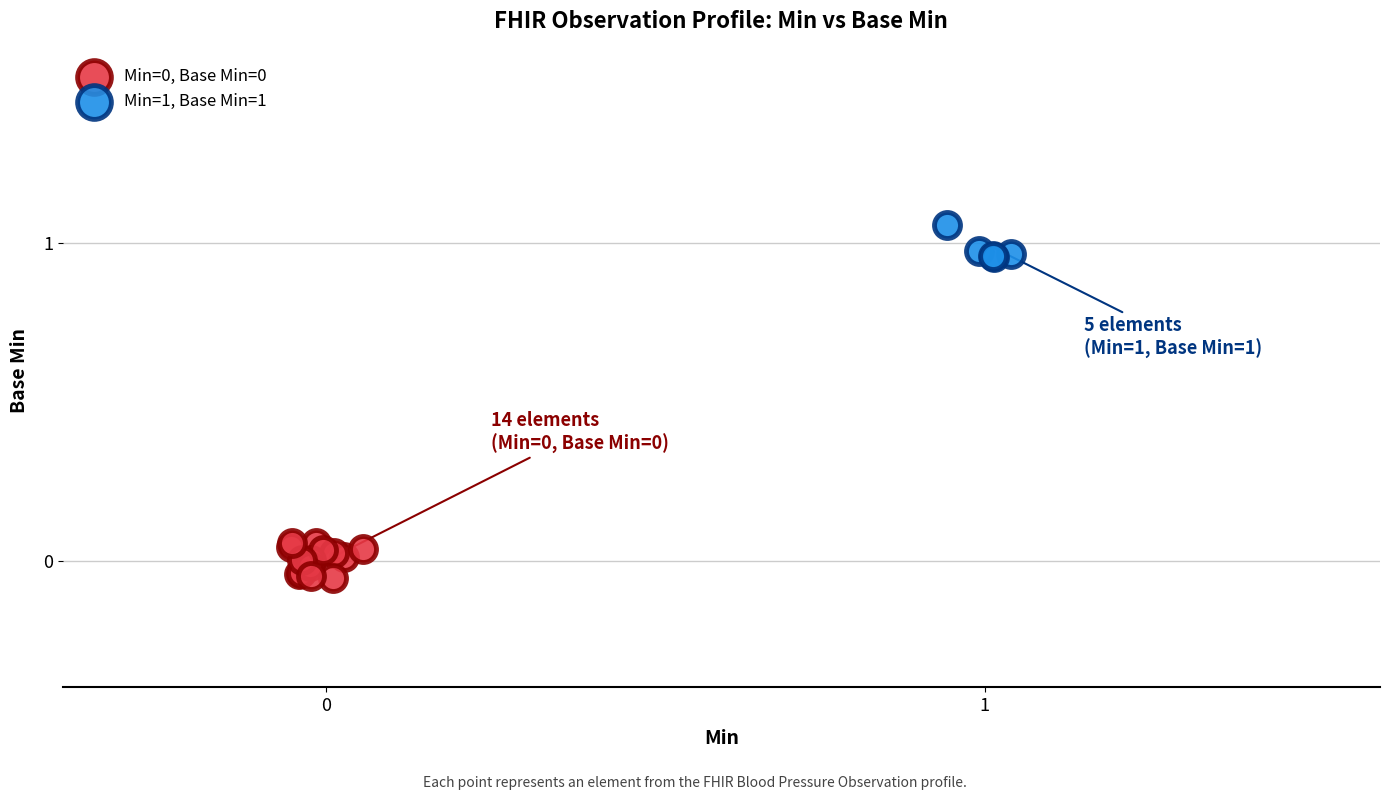

Which series contains the highest Y value?

Min=1, Base Min=1